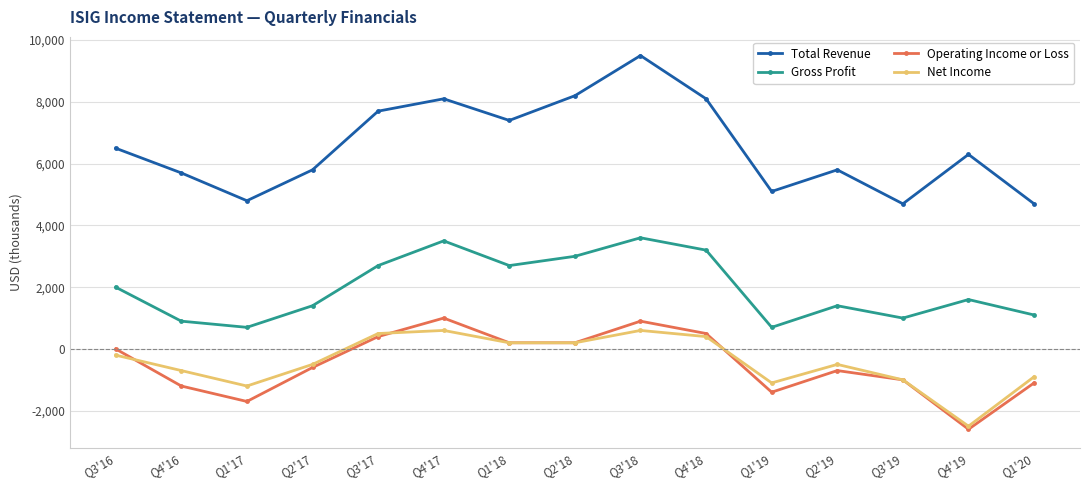

What is the maximum value for Net Income?

600